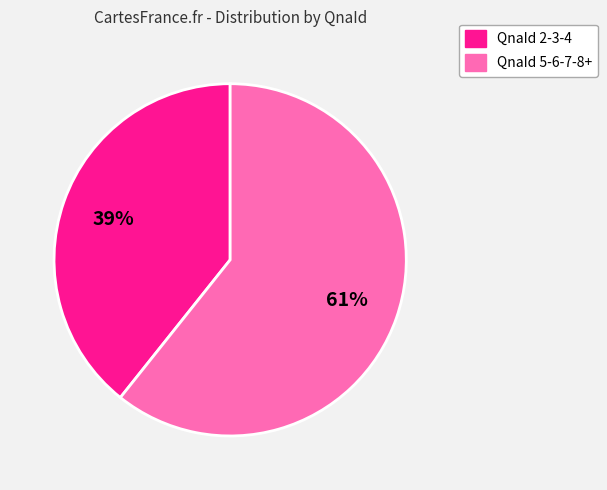

How many segments does this pie chart have?

2